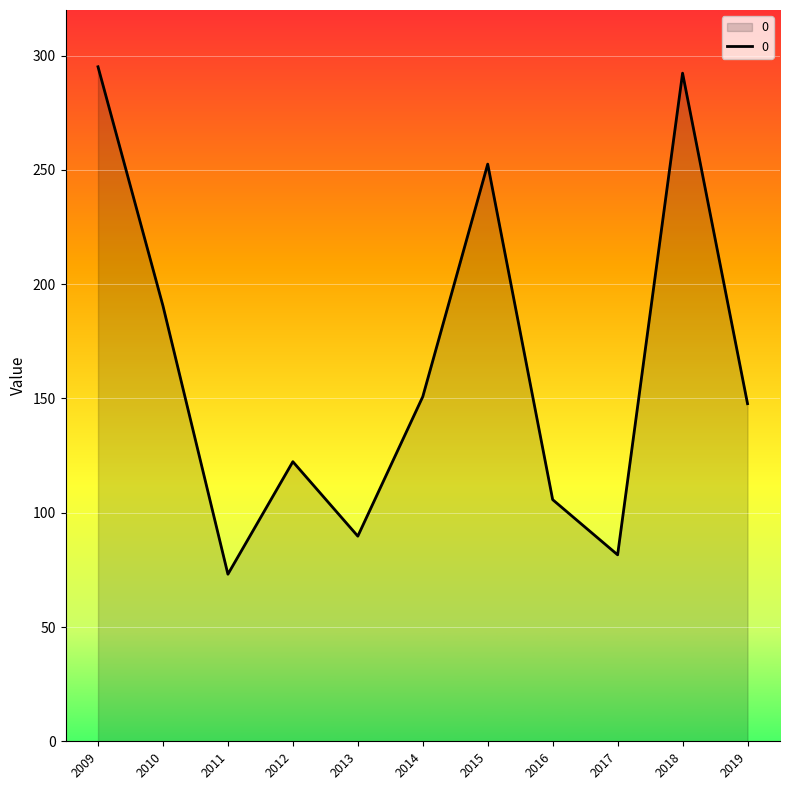

Reading left to right, list all the values displayed in this chart.

295.2	190.6	73.1	122.4	89.8	150.8	252.6	105.7	81.6	292.4	147.7